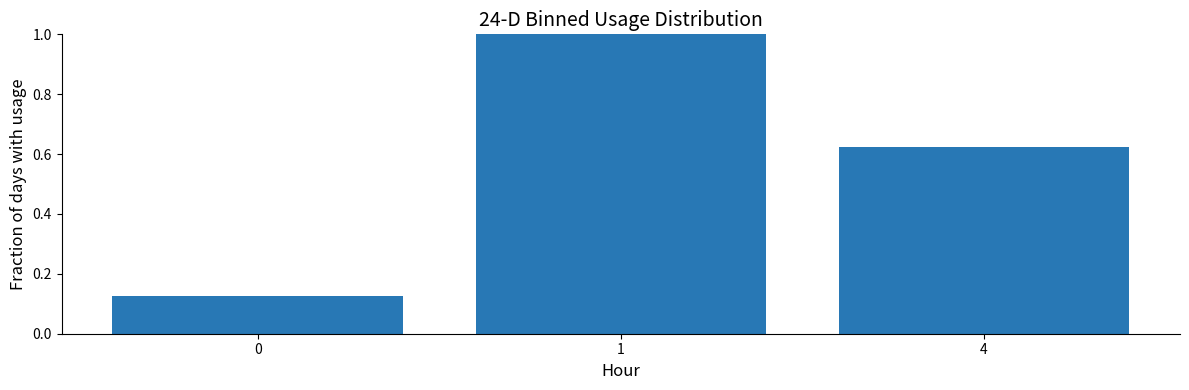

What is the value of the 2nd bar from the left?

1.0